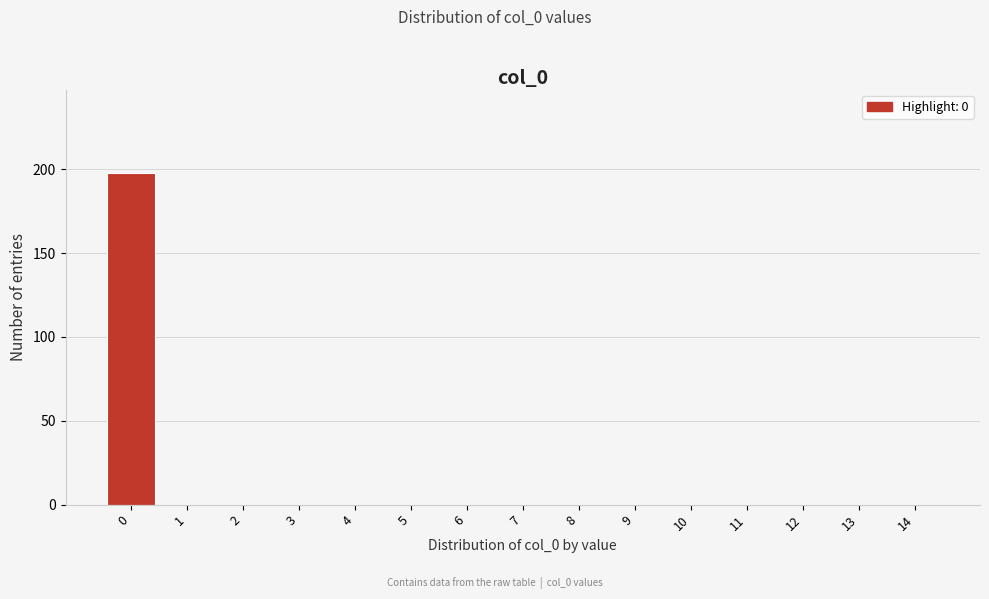

Reading left to right, what are all the values shown in this chart?

0=198	1=0	2=0	3=0	4=0	5=0	6=0	7=0	8=0	9=0	10=0	11=0	12=0	13=0	14=0